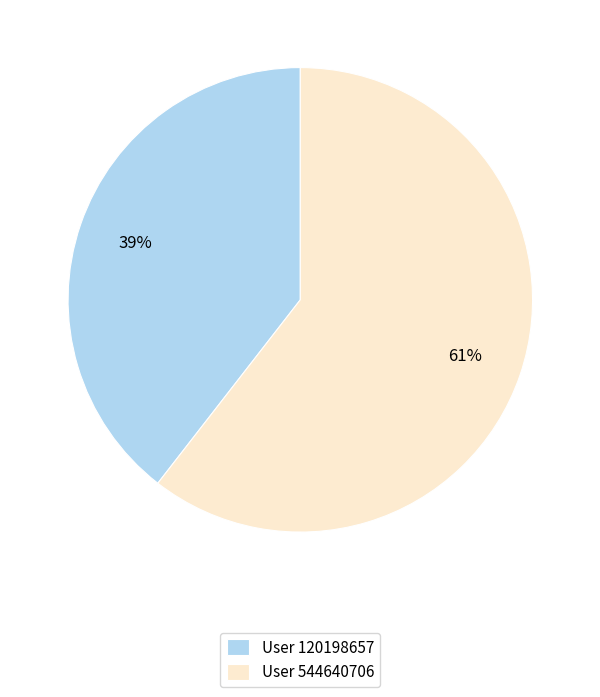

Rank the categories by value from highest to lowest.

User 544640706, User 120198657